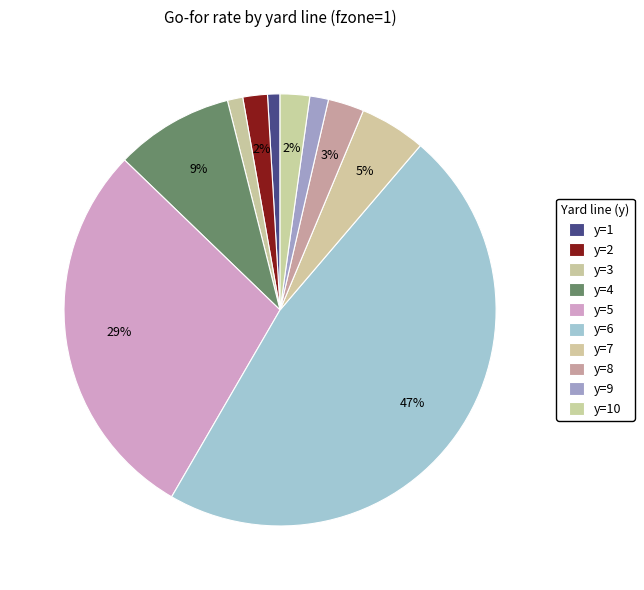

Is it true that y=5 is 29% of the pie?

True